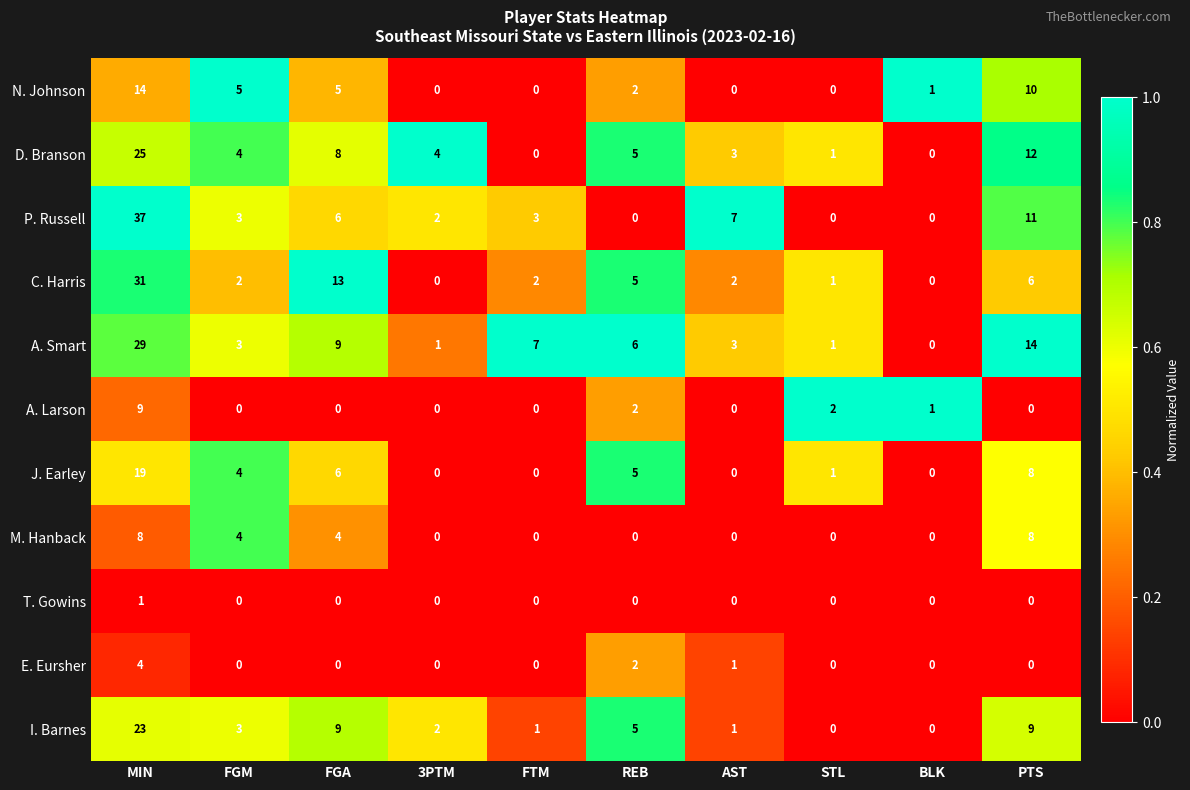

What is the total value across all series at 3PTM?

9